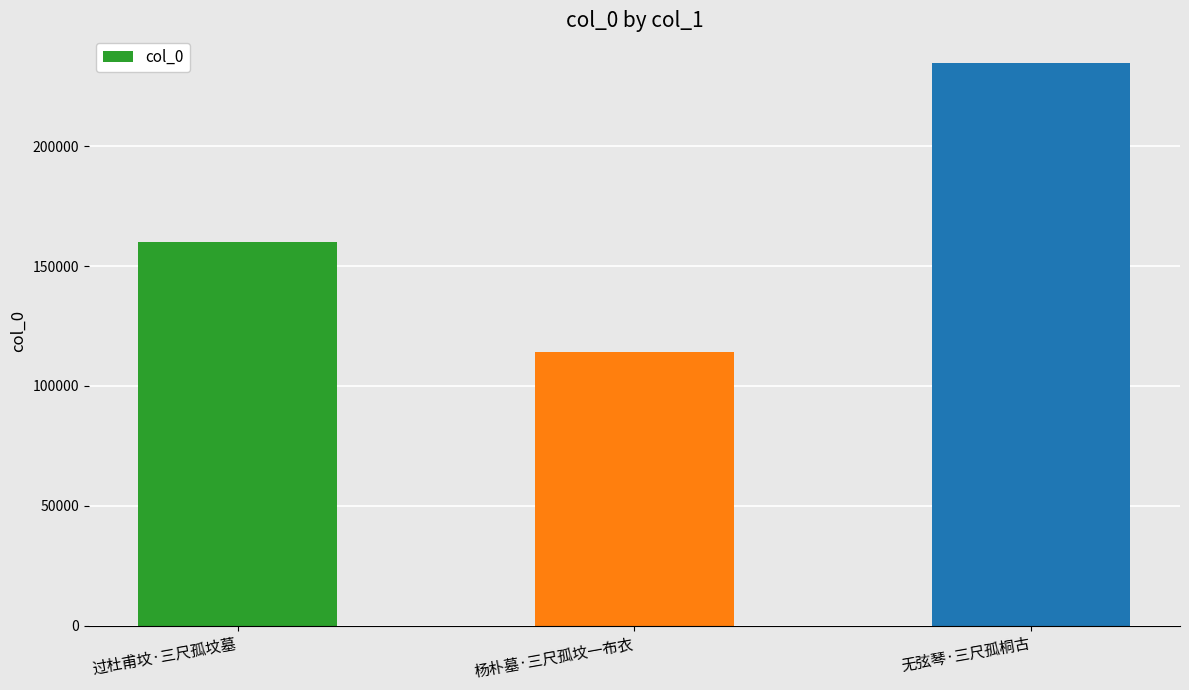

Which category has the highest value across all series?

无弦琴·三尺孤桐古